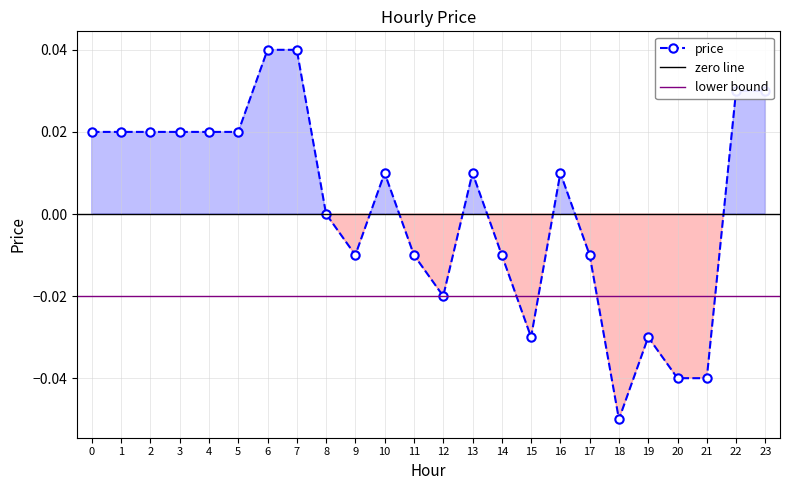

At which category does the data reach its first local peak?

10